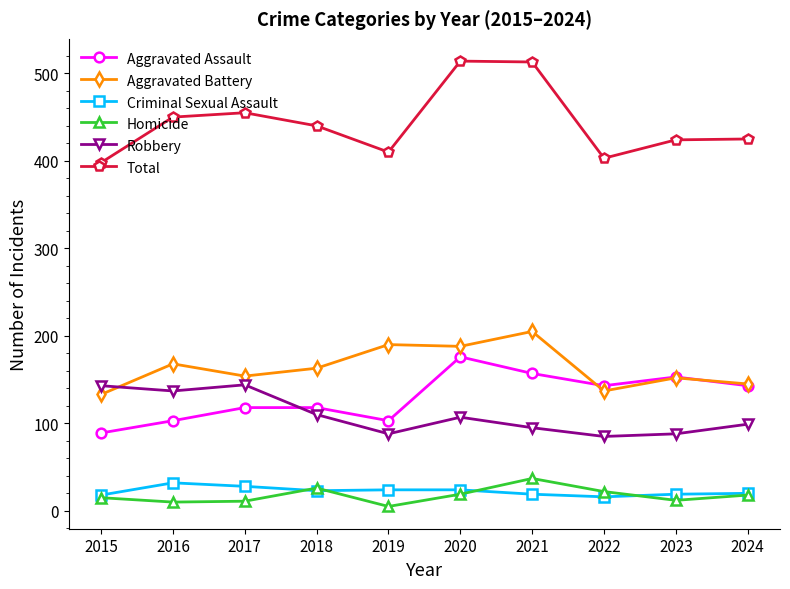

True or false: Total and Criminal Sexual Assault intersect in this chart.

False